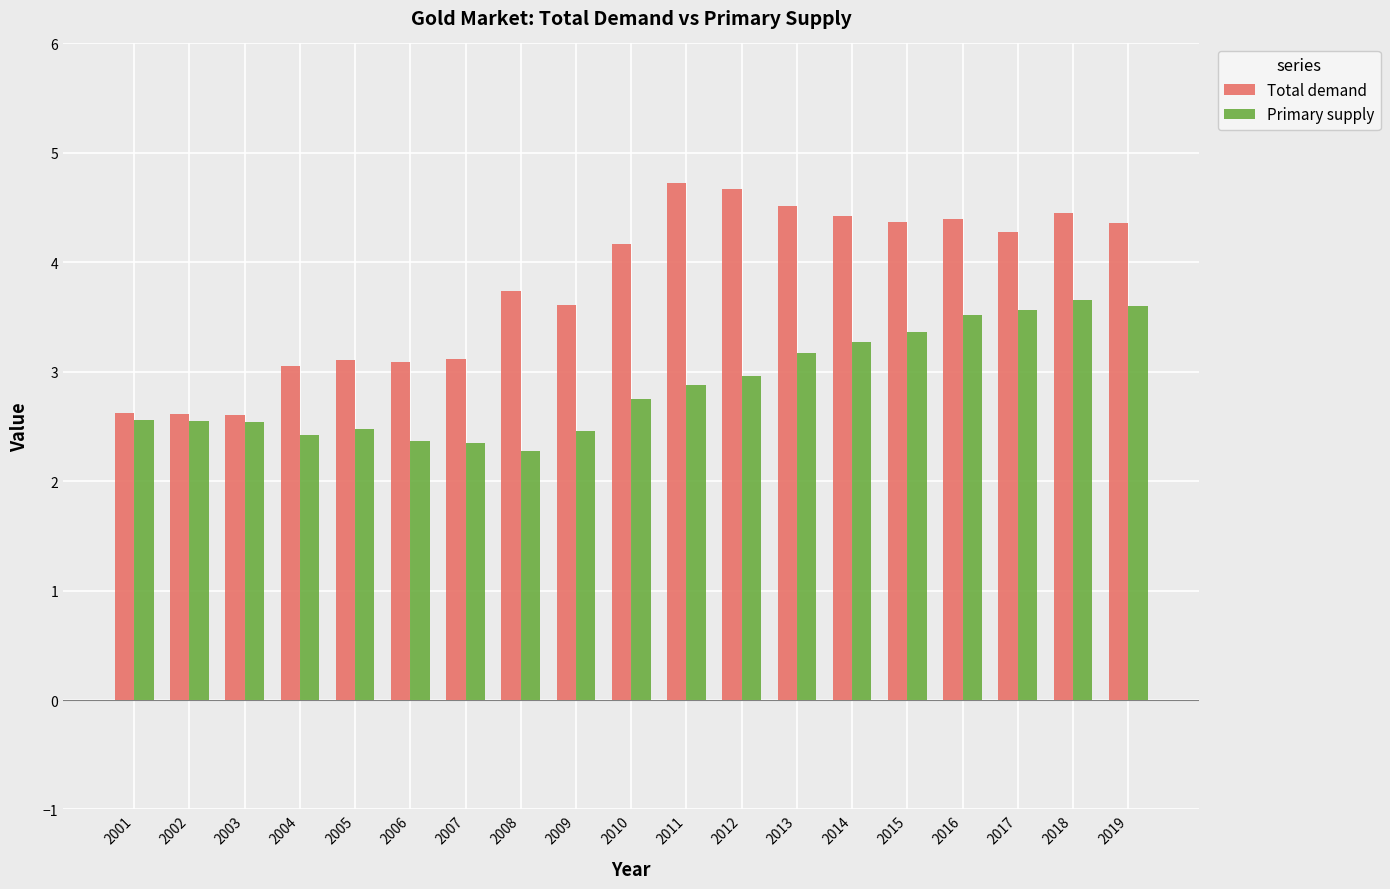

List the series in order of their overall mean, lowest first.

Primary supply, Total demand